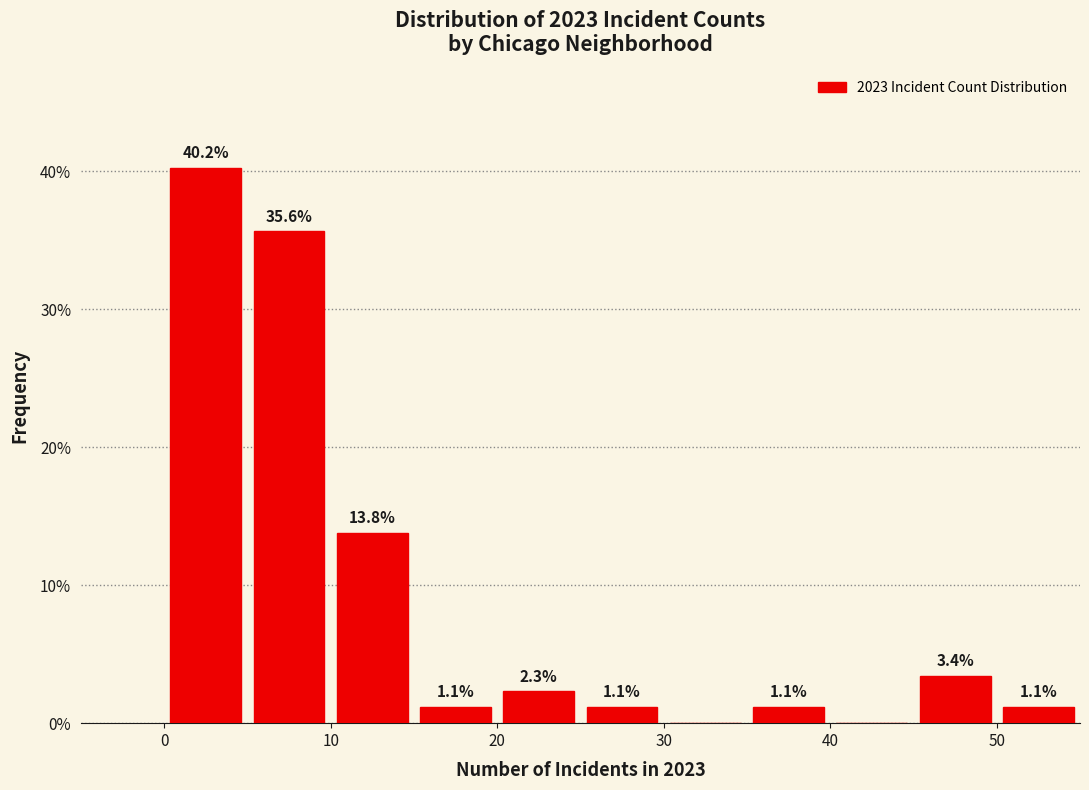

Which range on the x-axis has the tallest bar?

0 to 5